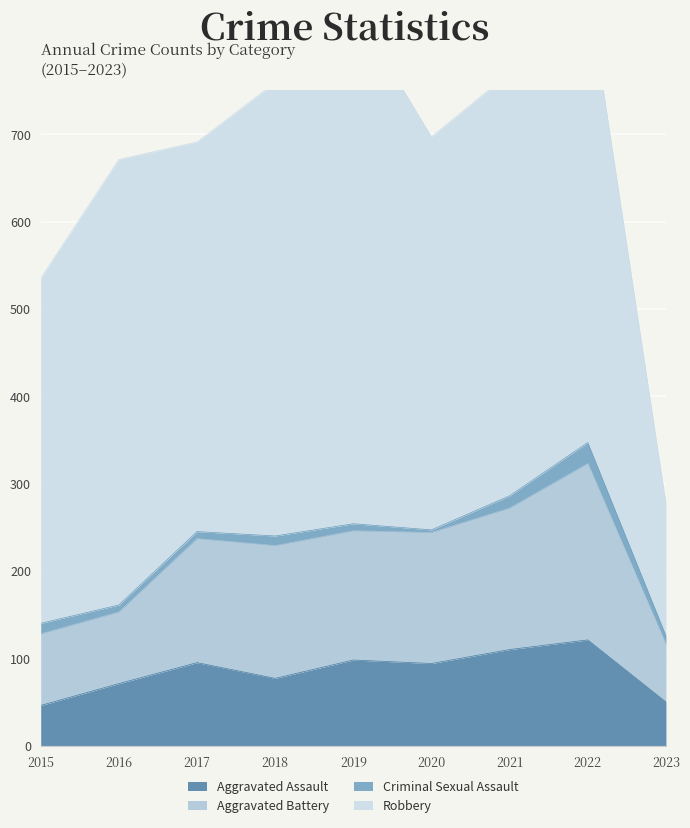

The value of Aggravated Assault at 2021 is 151. True or false?

False